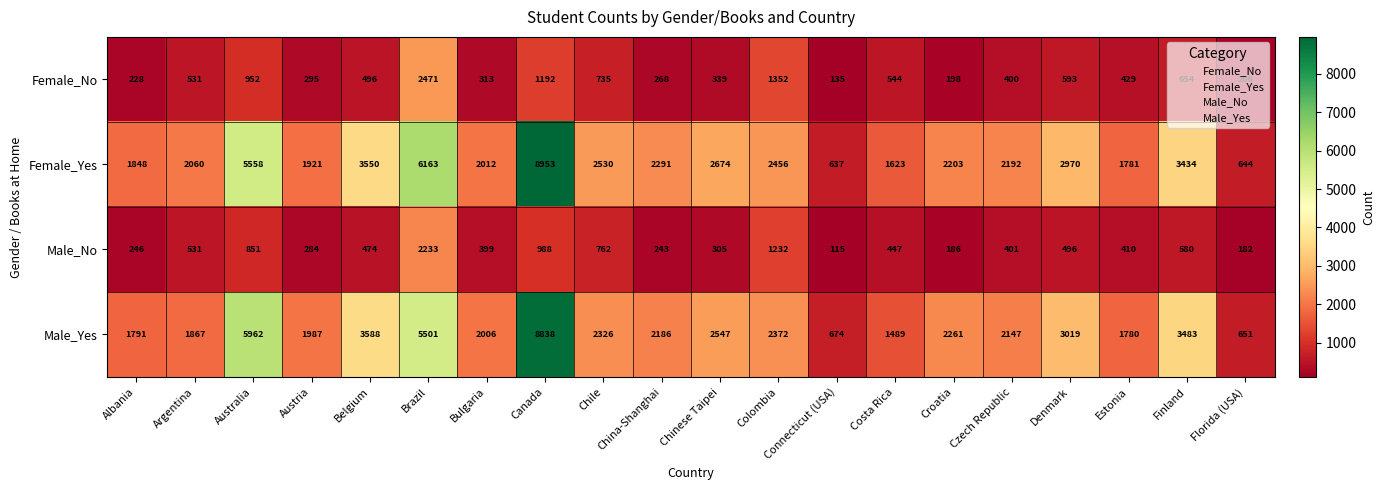

Count the number of categories in the chart.

20